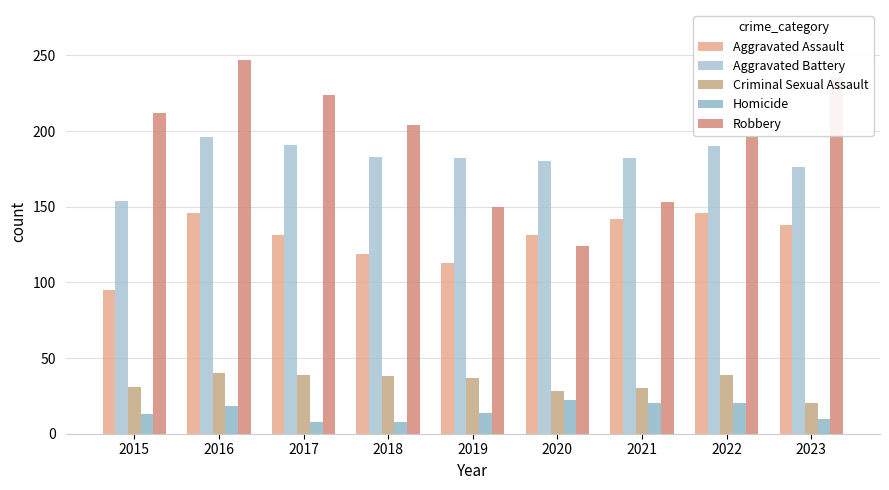

At how many categories does at least one series exceed 9?

9